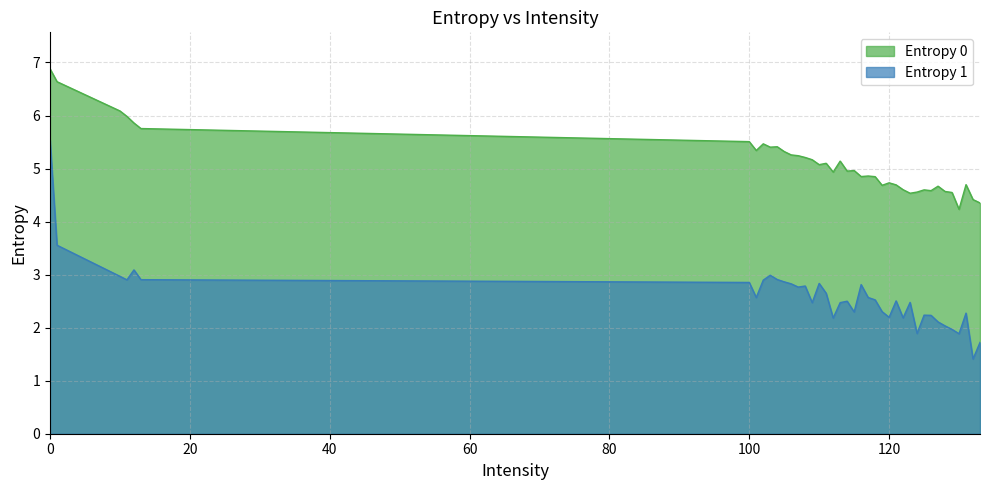

Reading left to right, transcribe all the data shown in this chart.

Entropy 0: 0=6.9	1=6.6	10=6.1	11=6.0	12=5.9	13=5.8	100=5.5	101=5.3	102=5.5	103=5.4	104=5.4	105=5.3	106=5.3	107=5.2	108=5.2	109=5.2	110=5.1	111=5.1	112=4.9	113=5.1	114=5.0	115=5.0	116=4.8	117=4.9	118=4.8	119=4.7	120=4.7	121=4.7	122=4.6	123=4.5	124=4.6	125=4.6	126=4.6	127=4.7	128=4.6	129=4.5	130=4.2	131=4.7	132=4.4	133=4.4
Entropy 1: 0=5.5	1=3.6	10=3.0	11=2.9	12=3.1	13=2.9	100=2.9	101=2.6	102=2.9	103=3.0	104=2.9	105=2.9	106=2.8	107=2.8	108=2.8	109=2.5	110=2.8	111=2.6	112=2.2	113=2.5	114=2.5	115=2.3	116=2.8	117=2.6	118=2.5	119=2.3	120=2.2	121=2.5	122=2.2	123=2.5	124=1.9	125=2.2	126=2.2	127=2.1	128=2.0	129=2.0	130=1.9	131=2.3	132=1.4	133=1.7